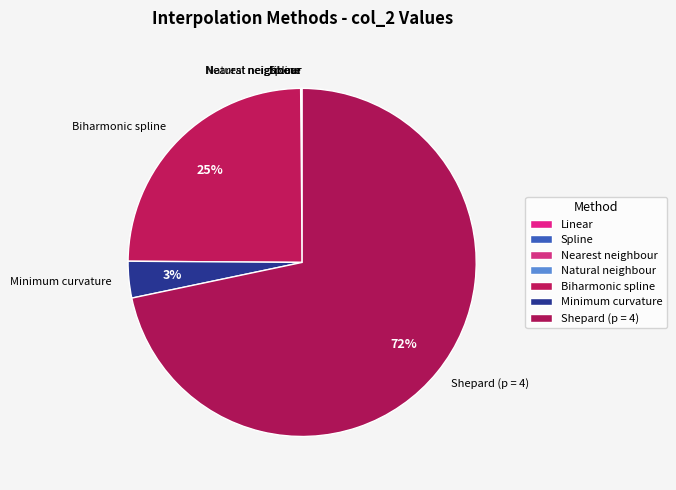

Which slice is the largest?

Shepard (p = 4)